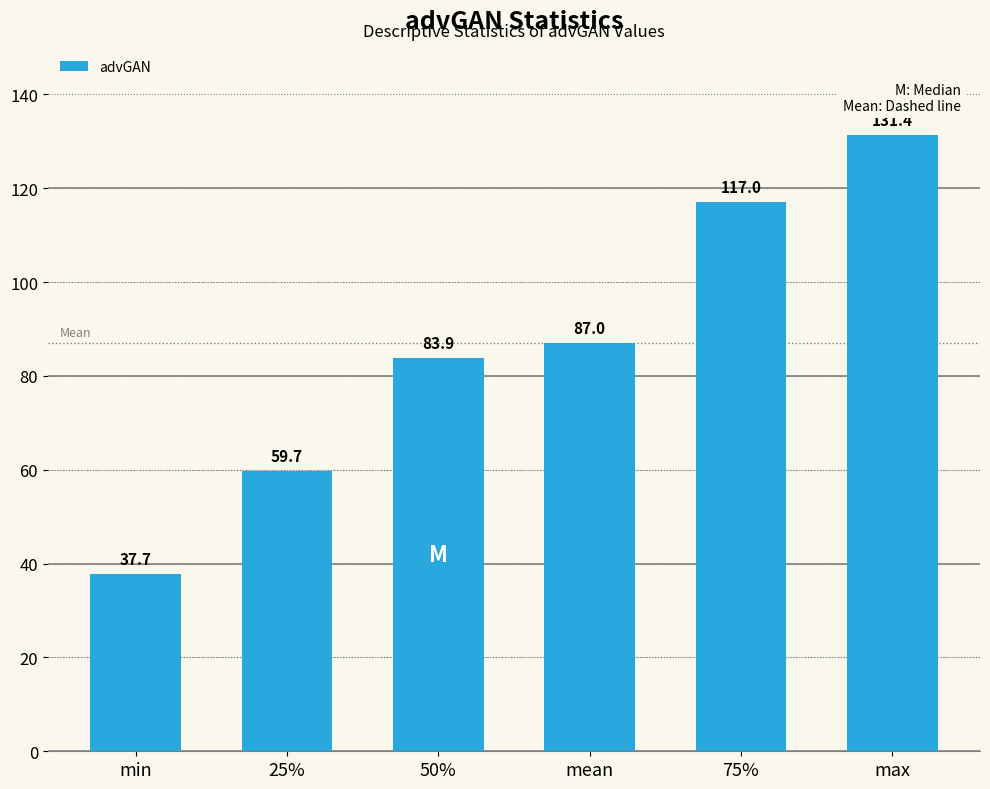

Are the bars horizontal?

No